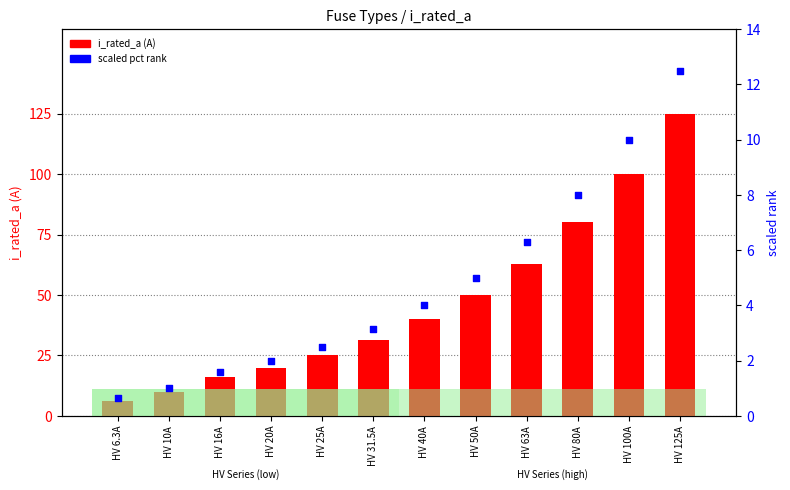

Which series has the largest Y range (max minus min)?

i_rated_a